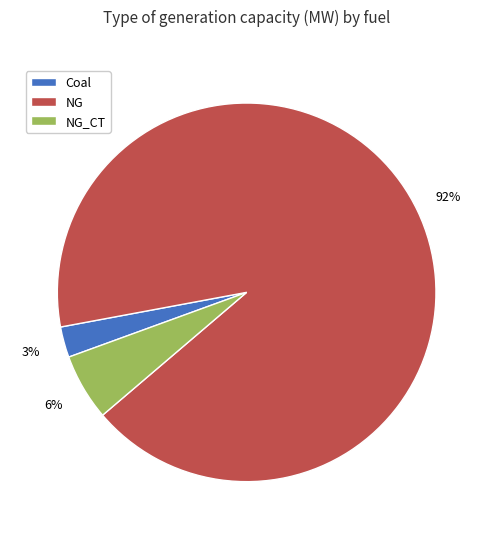

Is the sum of Coal and NG greater than half?

Yes